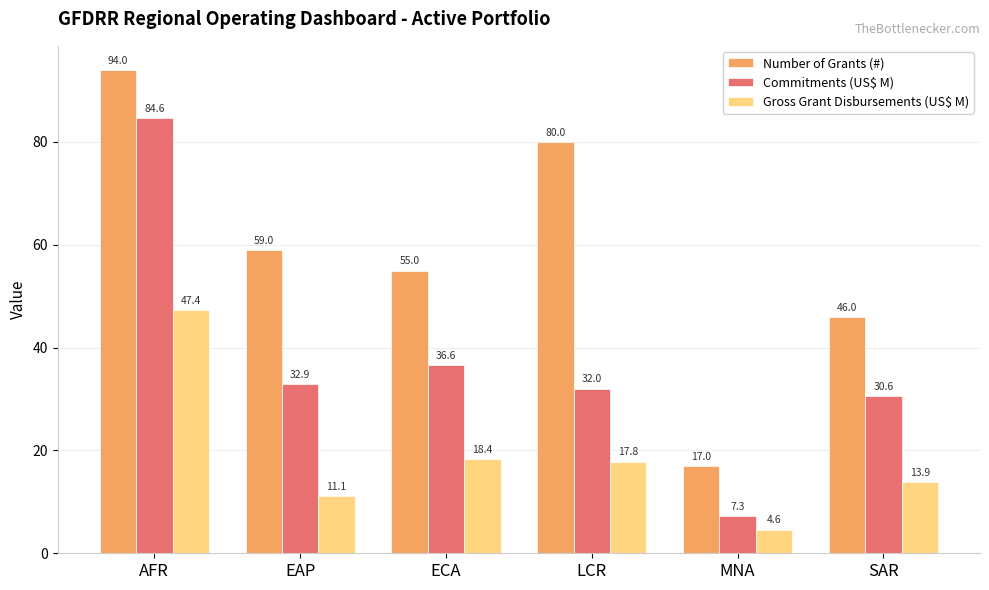

What is the value of the Gross Grant Disbursements (US$ M) bar at the 6th from the left?

13.9